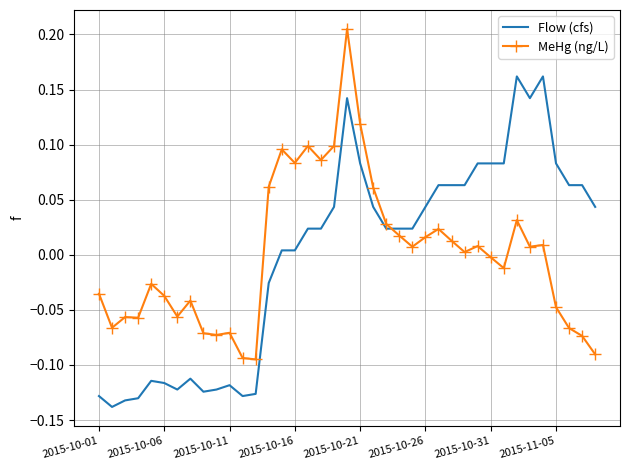

True or false: MeHg (ng/L) and Flow (cfs) cross at least once.

True